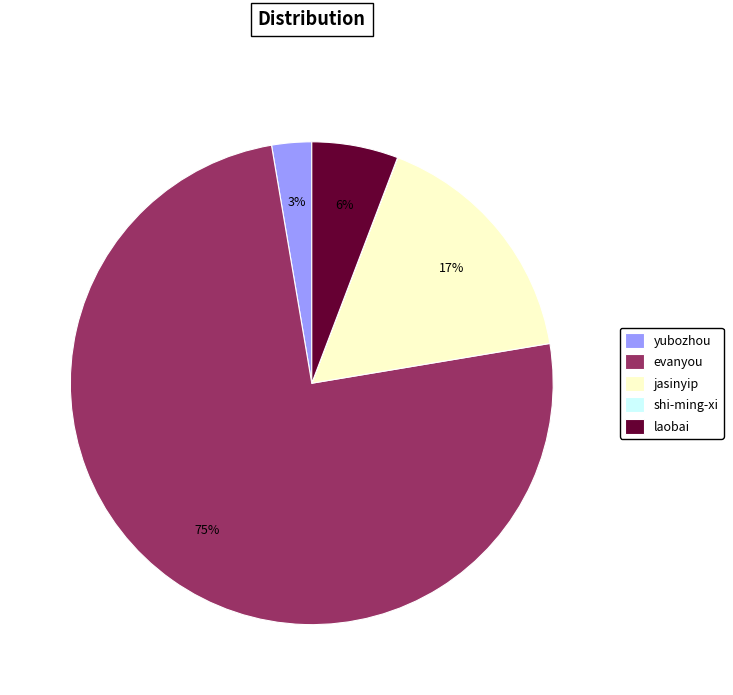

What is the largest slice in the pie chart?

evanyou